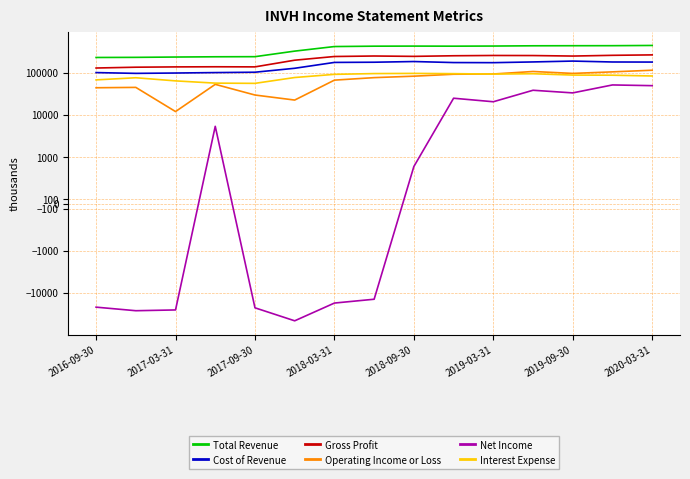

At which category does Total Revenue reach its first local peak?

2018-09-30